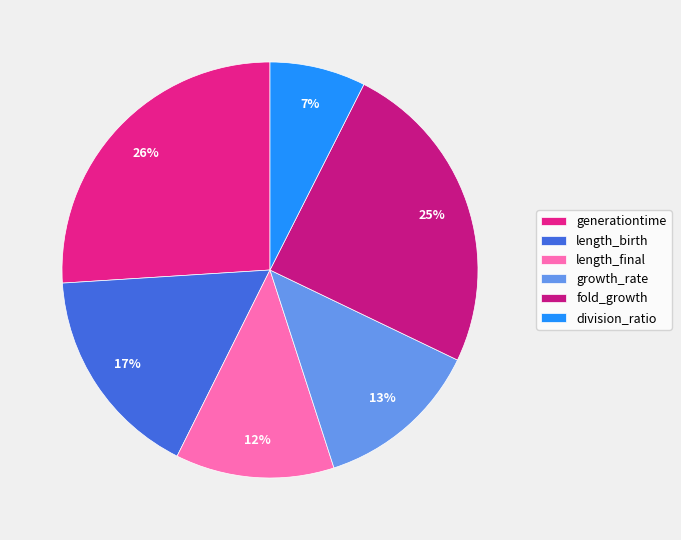

How many slices are in this pie chart?

6